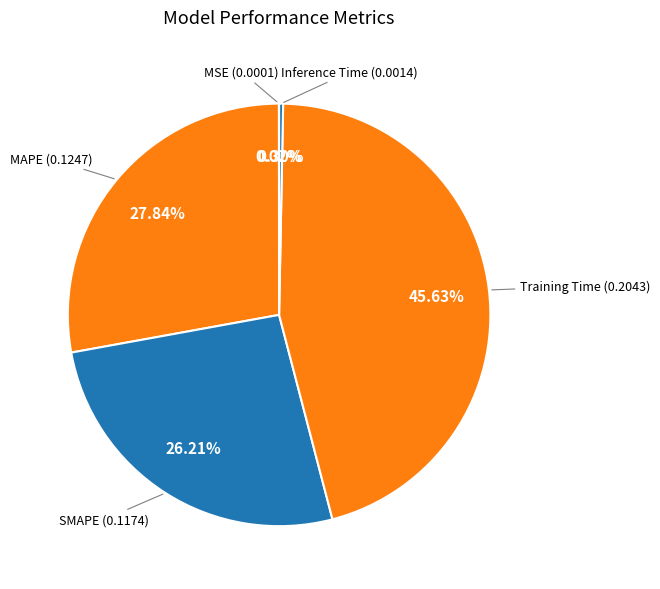

Is there a majority slice in this chart?

No